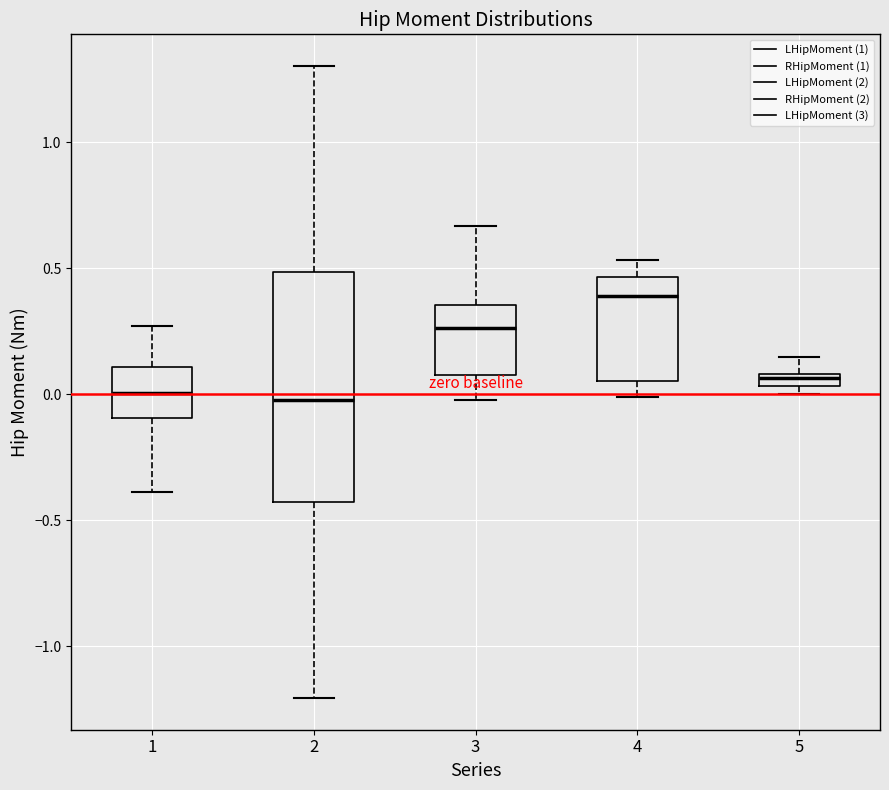

Where does the upper whisker of the box at x = 1 end on the y-axis? The values are not printed on the chart, so give them approximately, as read against the axis.

0.25